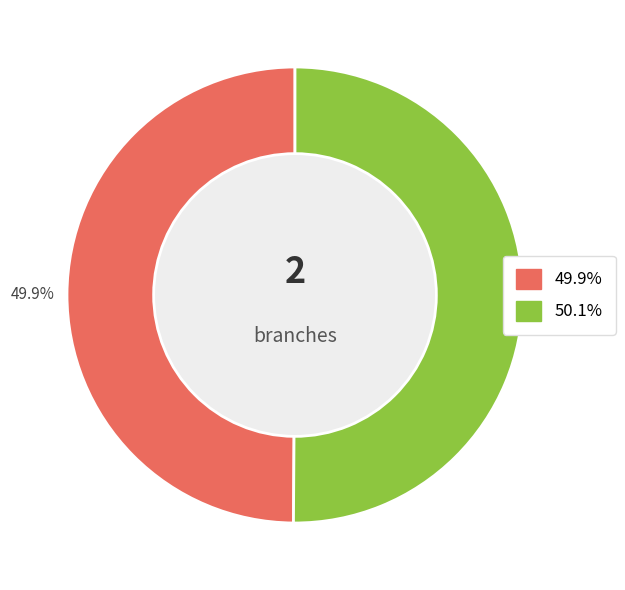

Is there a majority slice in this chart?

Yes